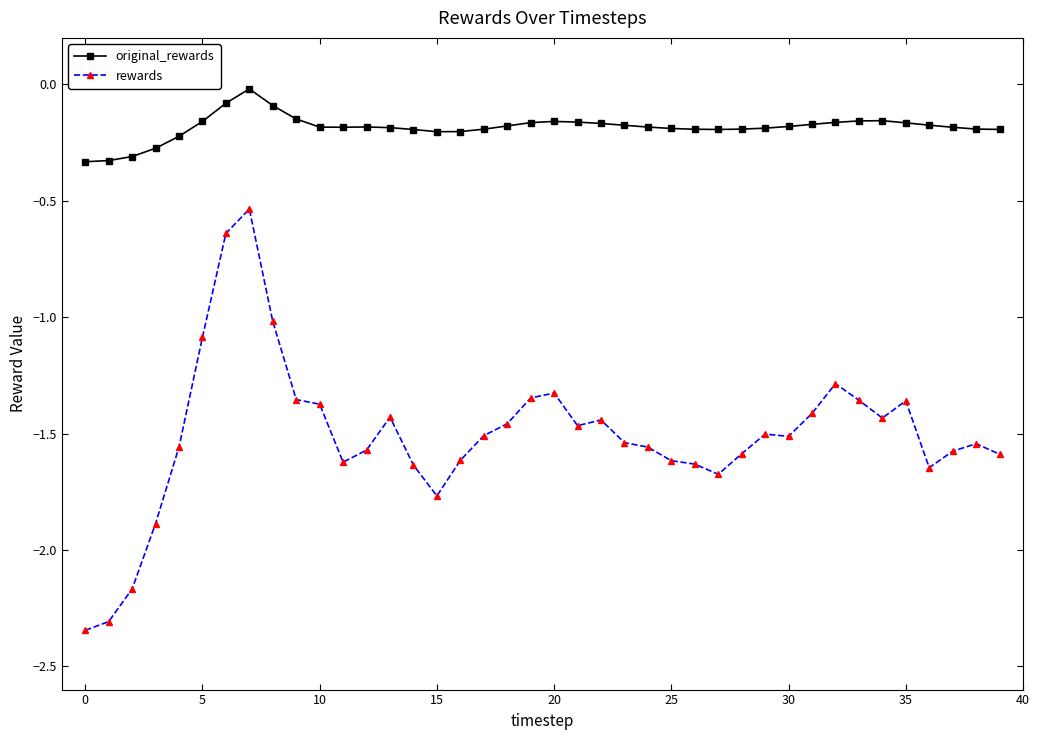

List the series in order of their overall mean, lowest first.

rewards, original_rewards